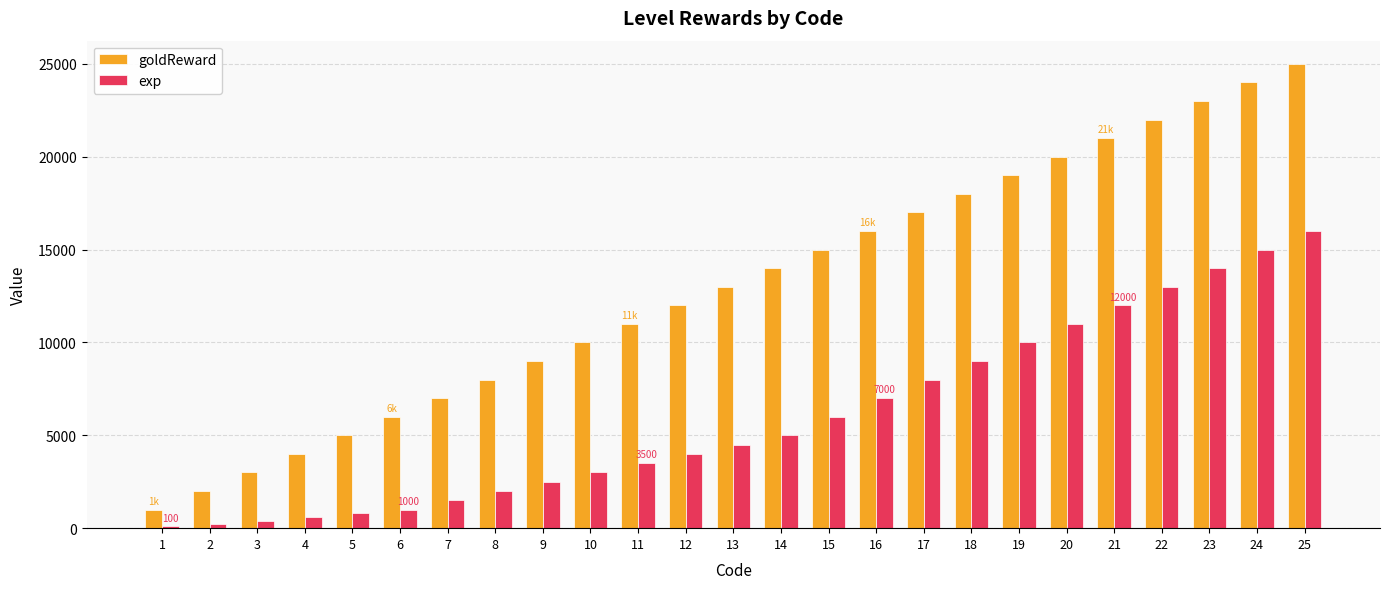

At which category does the chart reach its peak across all series?

25